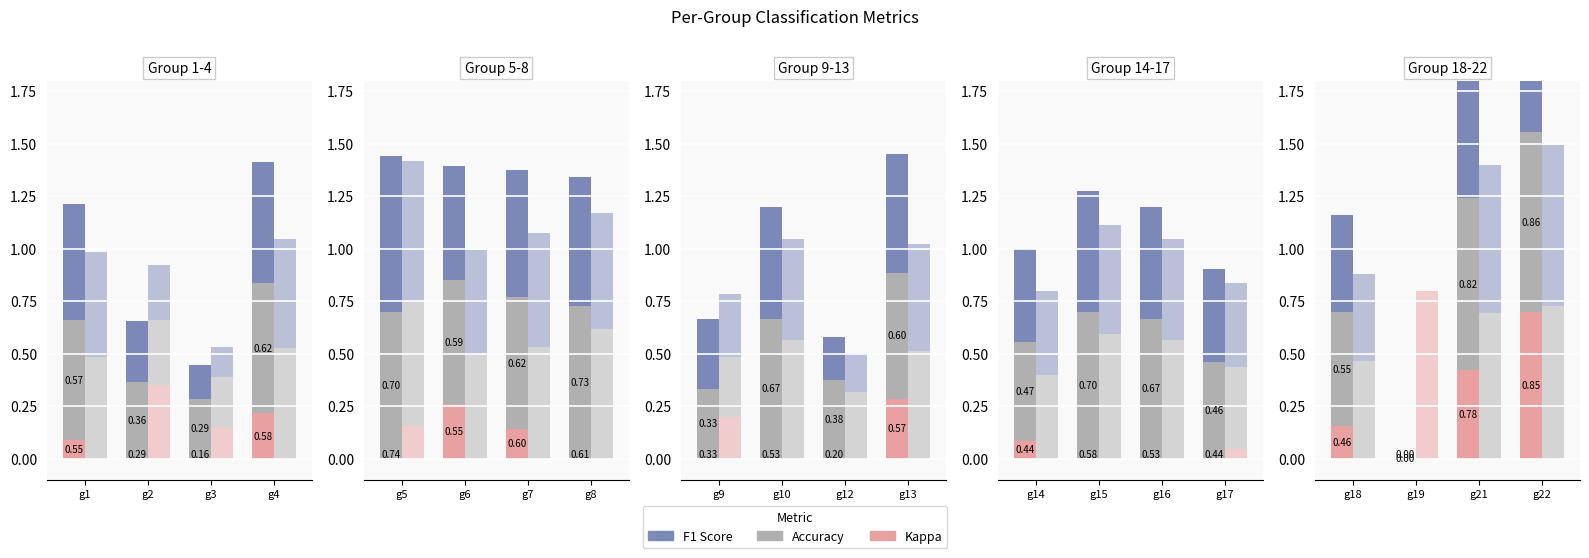

What is the value of the kappa bar at the 1st from the left?

0.1